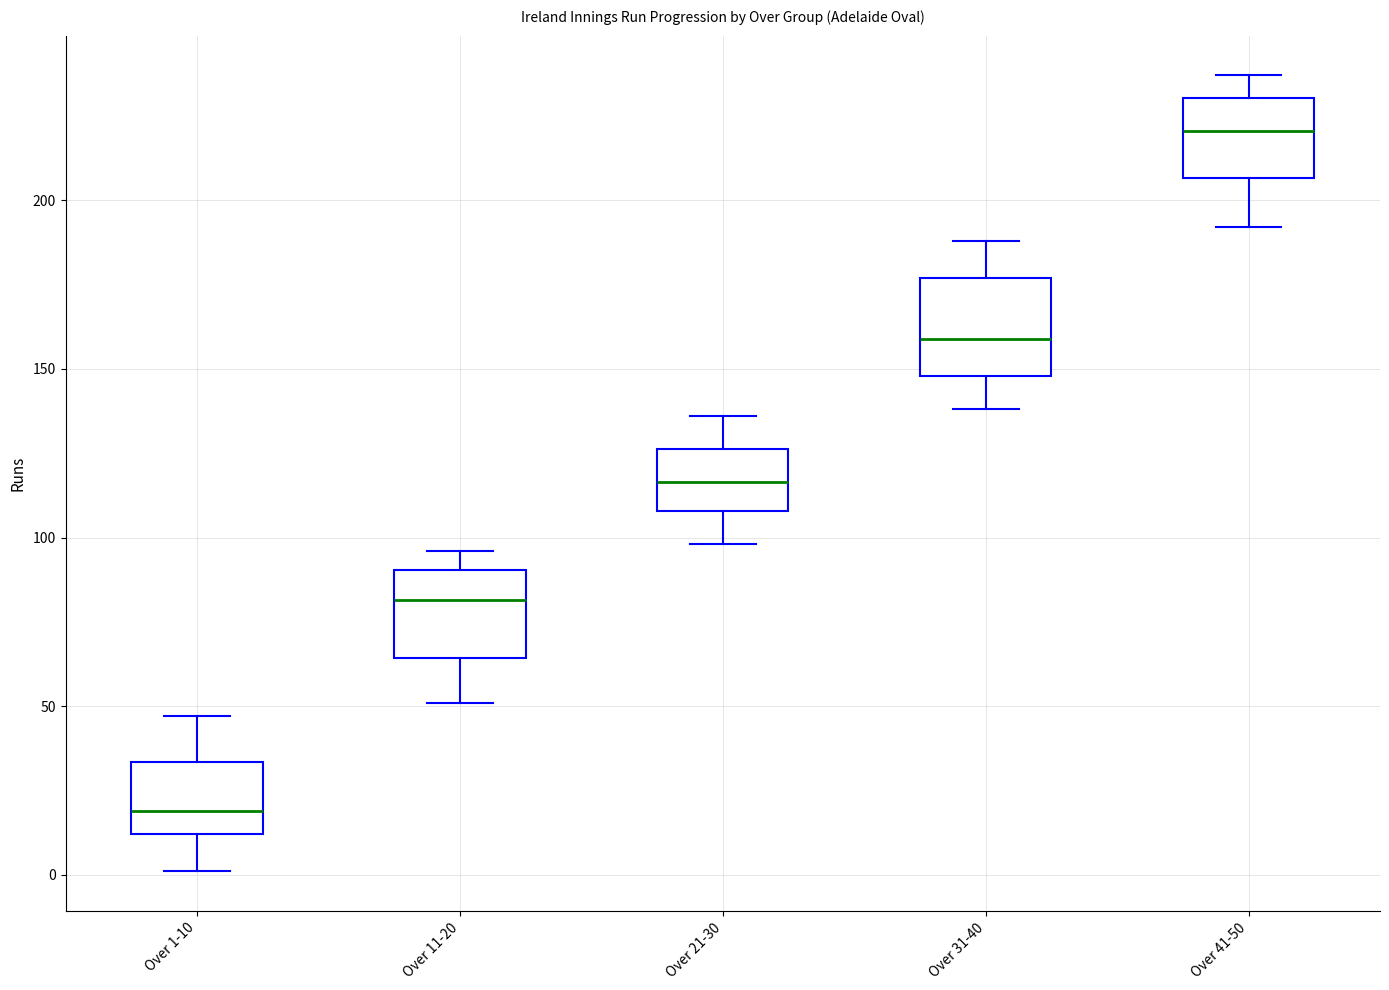

Where does the lower whisker of the box for Over 41-50 end on the y-axis? The values are not printed on the chart, so give them approximately, as read against the axis.

190